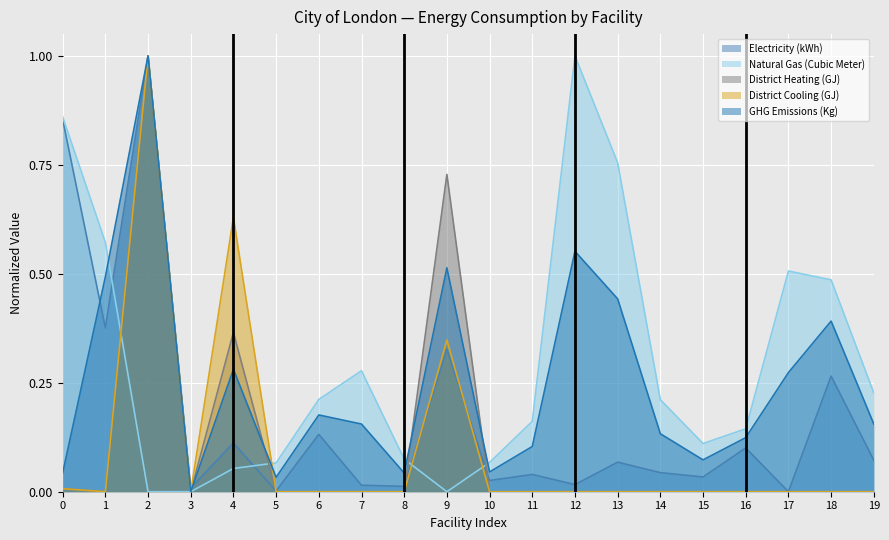

What is the greatest value displayed?

1.0